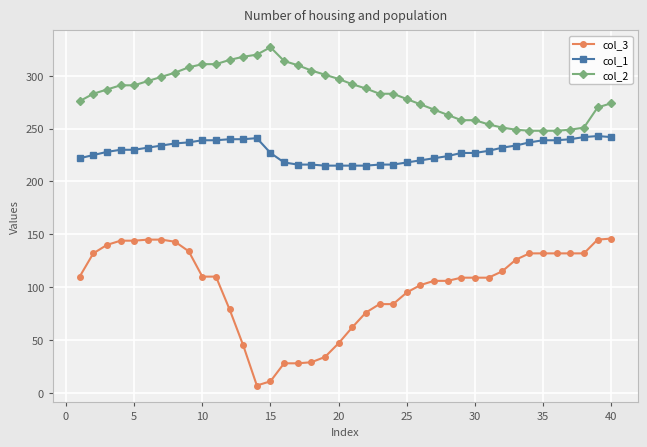

True or false: col_3 and col_2 cross at least once.

False